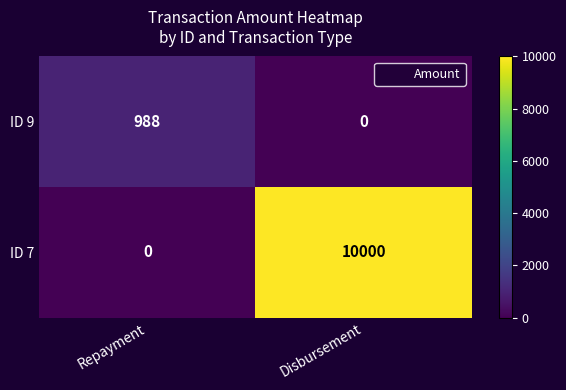

Reading left to right, transcribe all the data shown in this chart.

ID 9: Repayment=988	Disbursement=0
ID 7: Repayment=0	Disbursement=10000